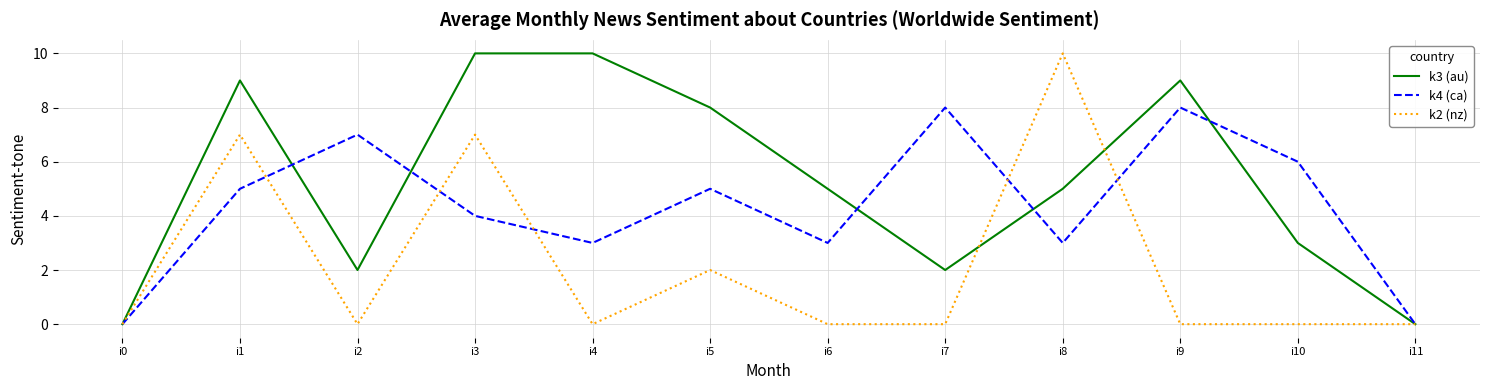

At how many categories does at least one series exceed 1?

10